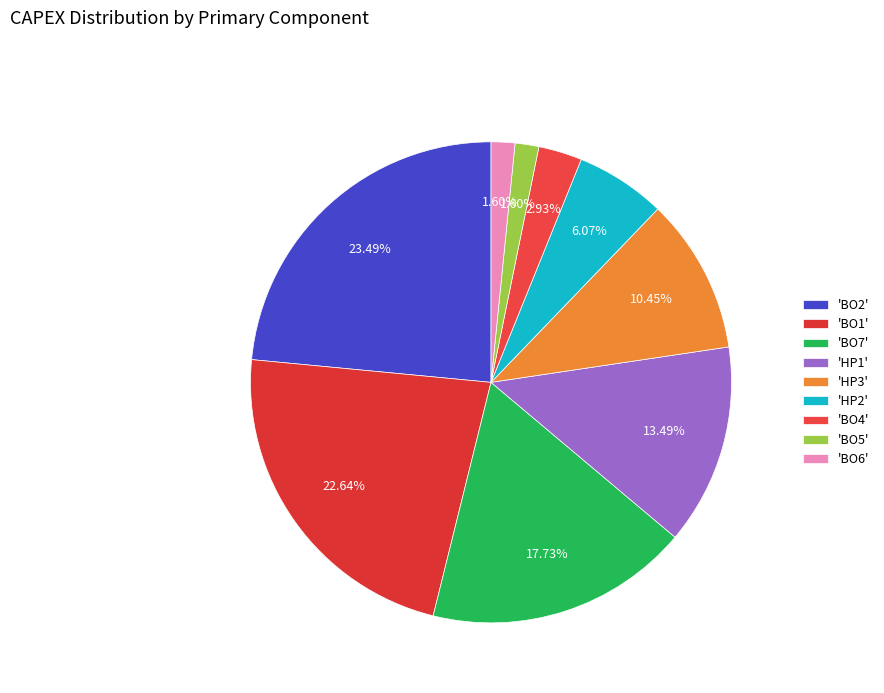

What is the largest slice in the pie chart?

'BO2'